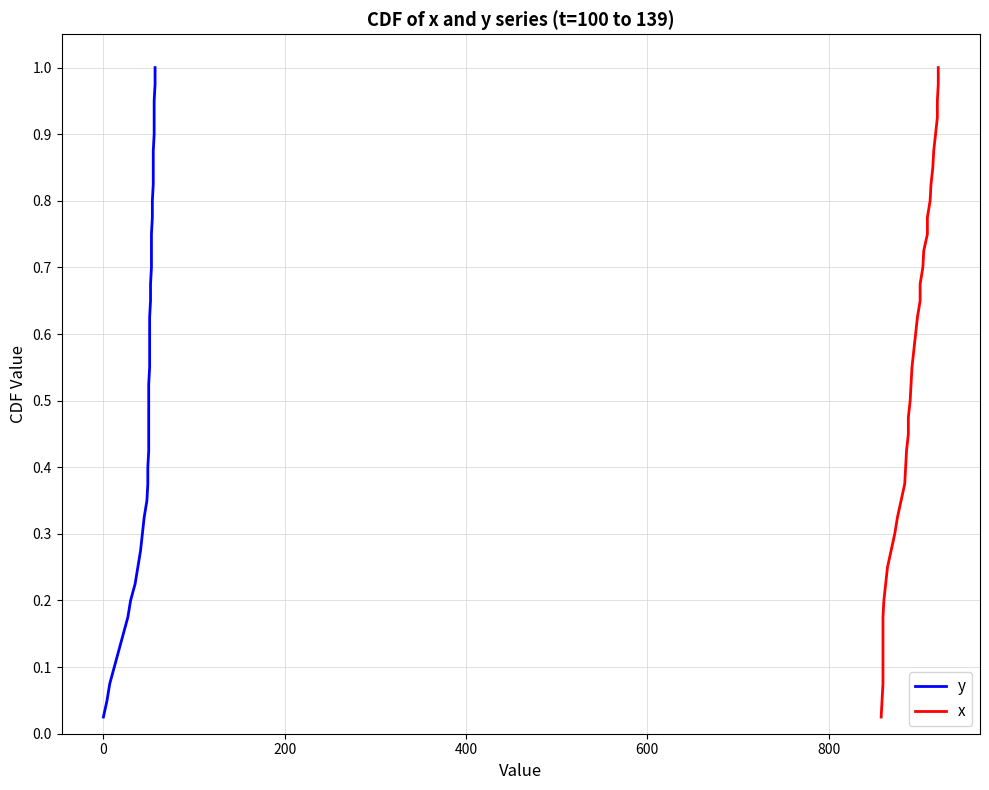

True or false: x has more than 2 points higher than both neighbors.

False